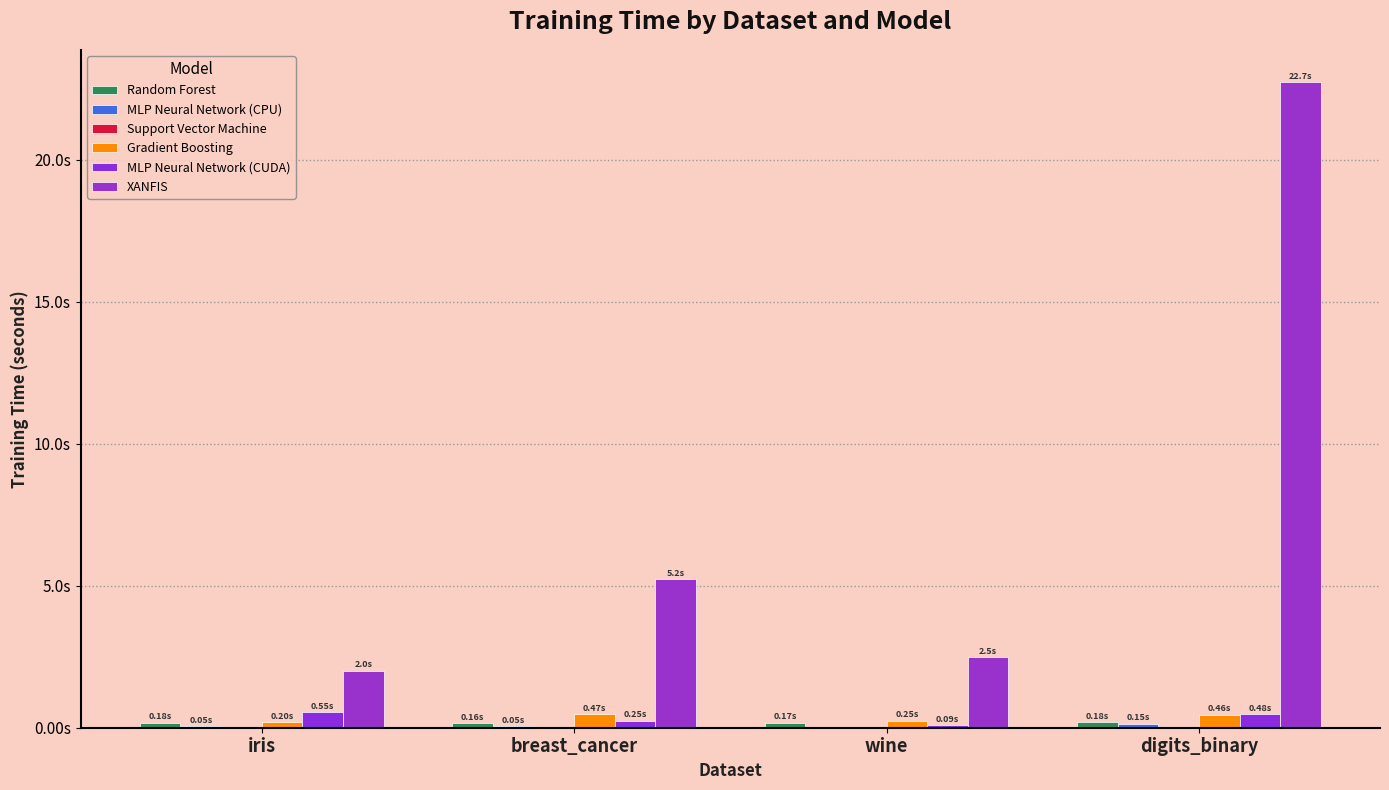

Reading left to right, list all the values displayed in this chart.

Random Forest: 0.2	0.2	0.2	0.2
MLP Neural Network (CPU): 0.1	0.1	0.0	0.1
Support Vector Machine: 0.0	0.0	0.0	0.0
Gradient Boosting: 0.2	0.5	0.2	0.5
MLP Neural Network (CUDA): 0.6	0.3	0.1	0.5
XANFIS: 2.0	5.2	2.5	22.7